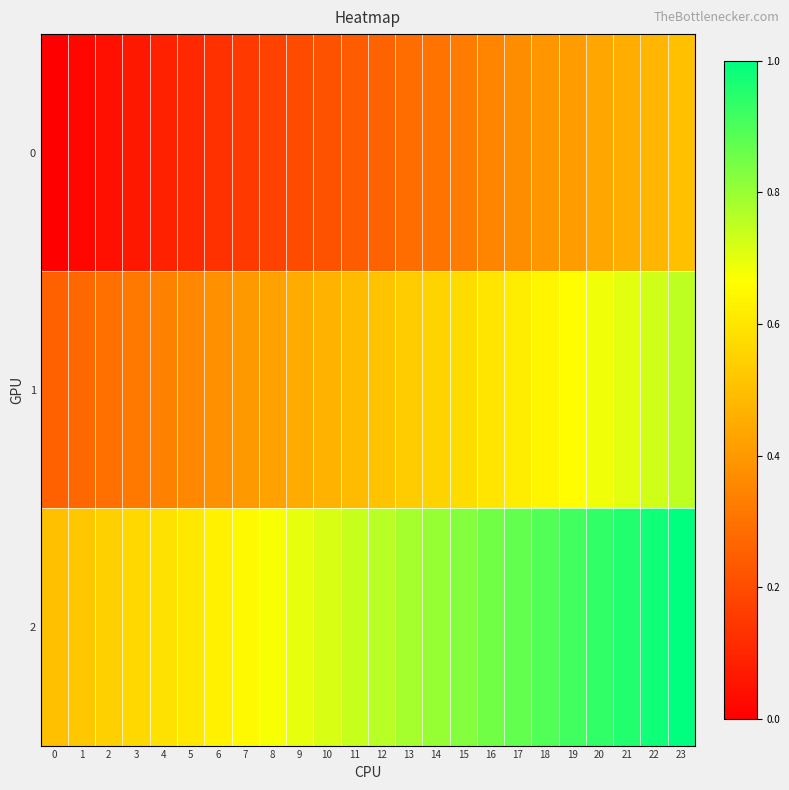

Reading left to right, extract all data points from this chart.

0: 0=0.0	1=0.0	2=0.0	3=0.1	4=0.1	5=0.1	6=0.1	7=0.2	8=0.2	9=0.2	10=0.2	11=0.2	12=0.3	13=0.3	14=0.3	15=0.3	16=0.3	17=0.4	18=0.4	19=0.4	20=0.4	21=0.5	22=0.5	23=0.5
1: 0=0.2	1=0.3	2=0.3	3=0.3	4=0.3	5=0.4	6=0.4	7=0.4	8=0.4	9=0.4	10=0.5	11=0.5	12=0.5	13=0.5	14=0.6	15=0.6	16=0.6	17=0.6	18=0.6	19=0.7	20=0.7	21=0.7	22=0.7	23=0.8
2: 0=0.5	1=0.5	2=0.5	3=0.6	4=0.6	5=0.6	6=0.6	7=0.7	8=0.7	9=0.7	10=0.7	11=0.7	12=0.8	13=0.8	14=0.8	15=0.8	16=0.8	17=0.9	18=0.9	19=0.9	20=0.9	21=1.0	22=1.0	23=1.0